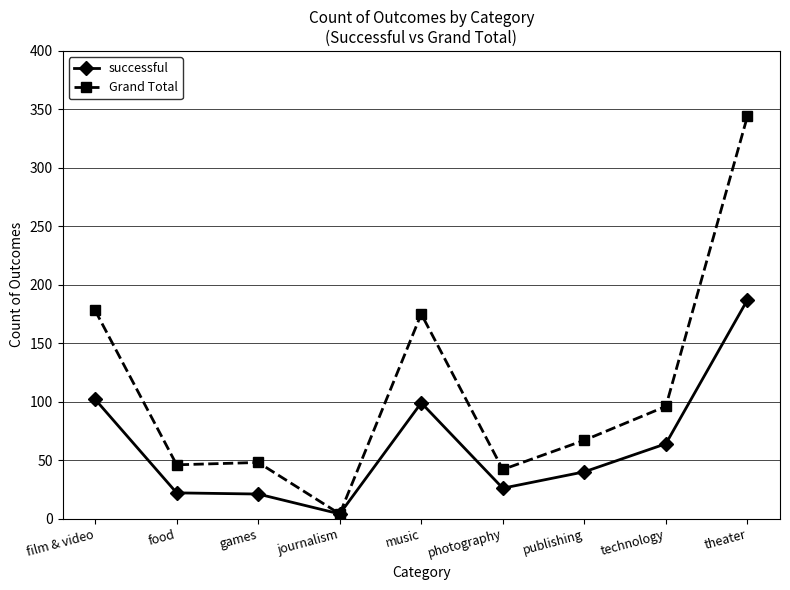

Which category has the highest value in the Grand Total series?

theater